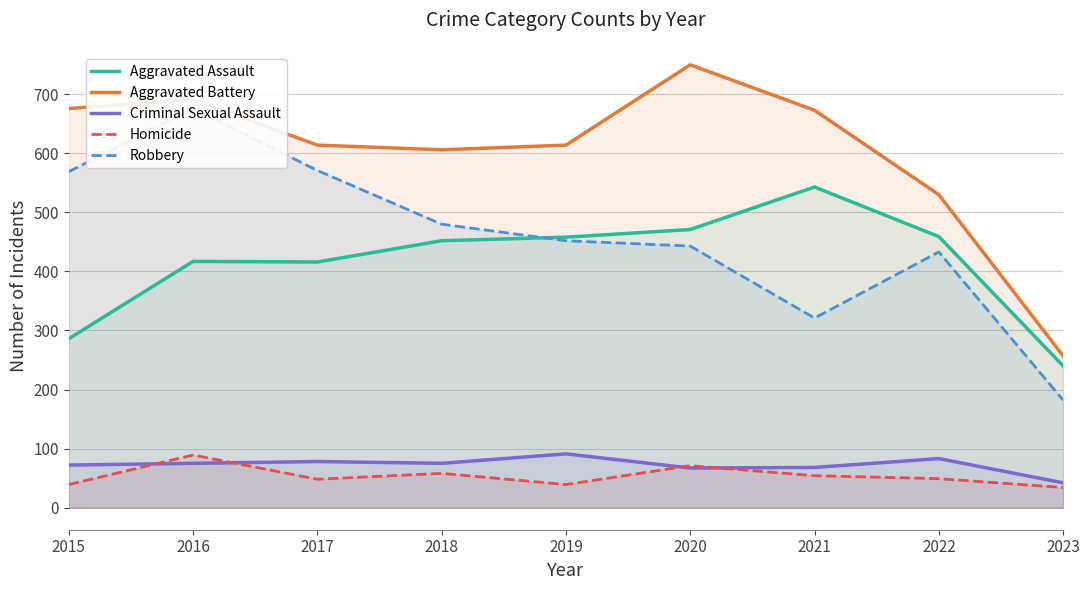

Reading left to right, extract all data points from this chart.

Aggravated Assault: 286	417	416	452	458	471	543	459	240
Aggravated Battery: 676	691	614	606	614	750	673	530	257
Criminal Sexual Assault: 72	75	78	75	91	67	68	83	42
Homicide: 39	89	48	58	39	71	54	49	34
Robbery: 569	676	571	480	452	443	321	433	182